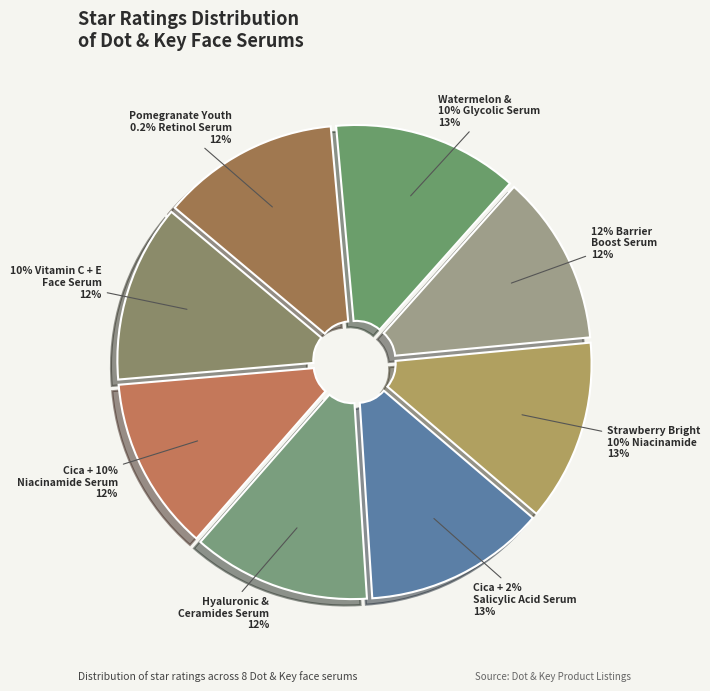

What is the change in value from Hyaluronic &
Ceramides Serum to Cica + 2%
Salicylic Acid Serum?

+0.1